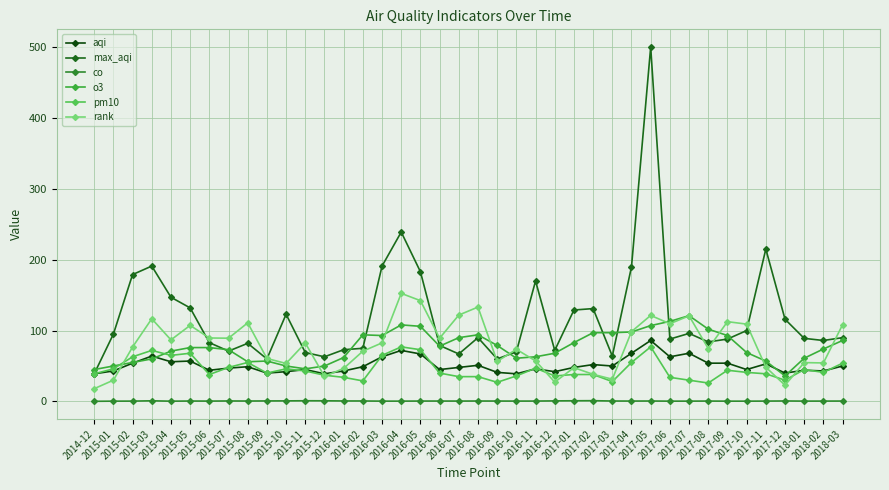

Which series has the widest spread of values?

max_aqi